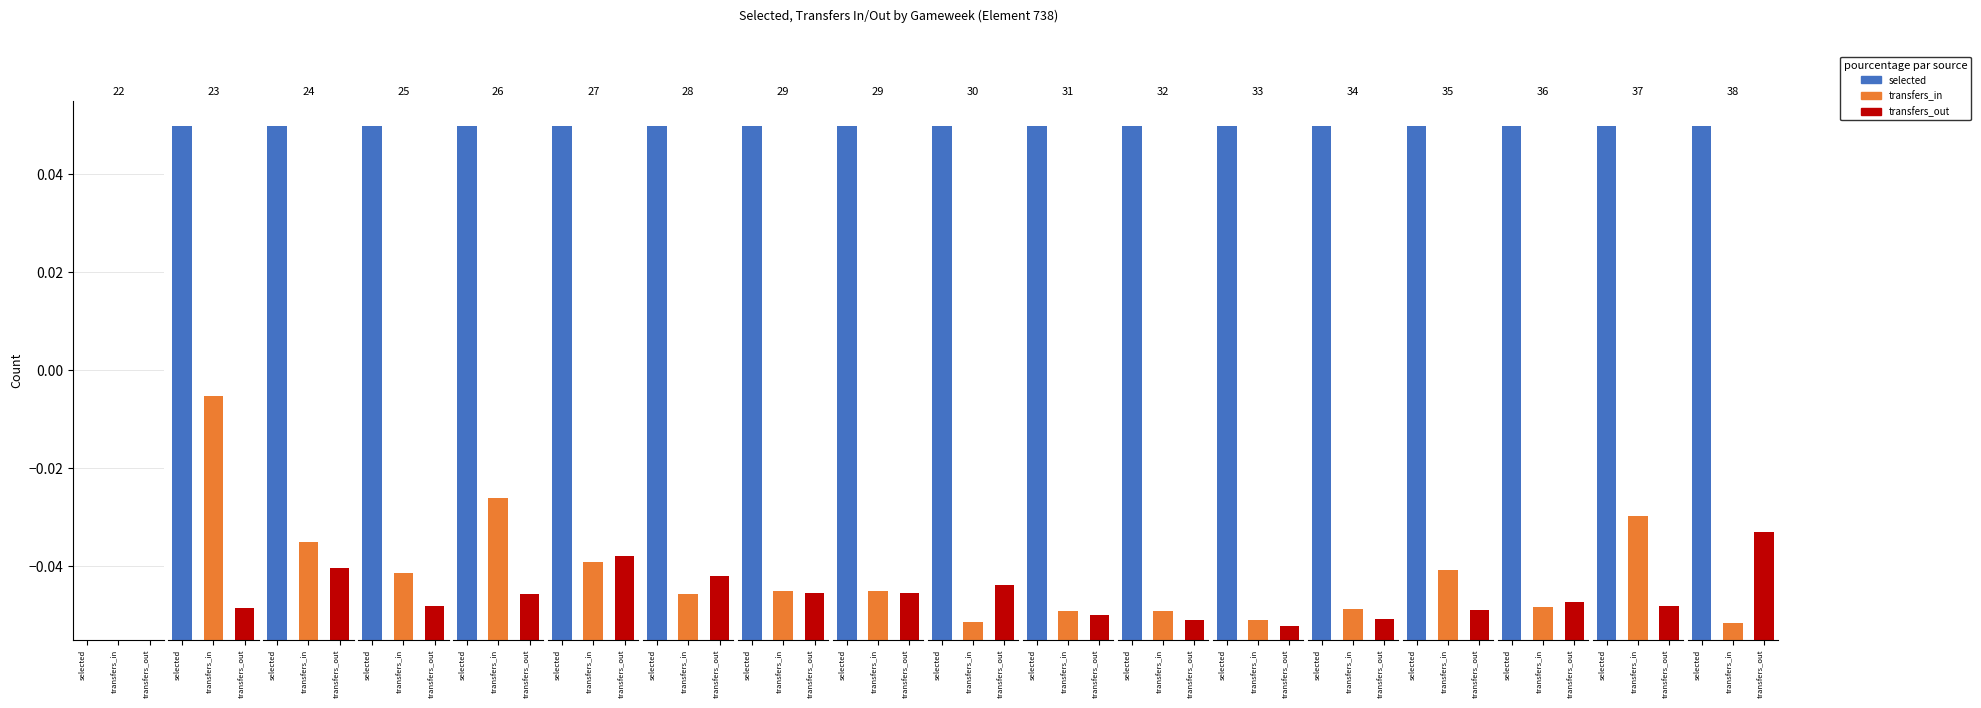

How many series are shown in this chart?

3